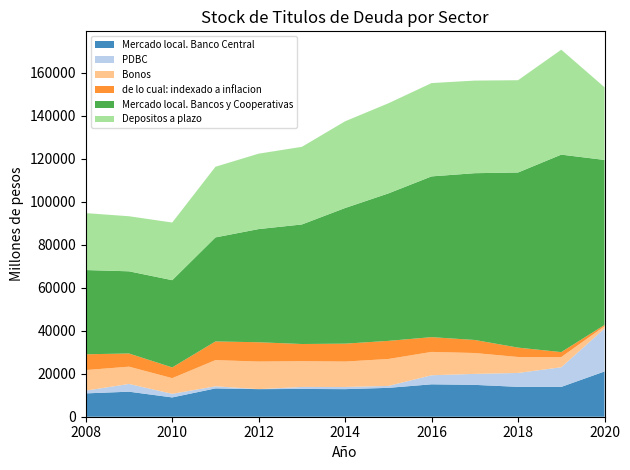

Reading right to left, extract all data points from this chart.

Mercado local. Banco Central: 21049	13879	13895	14818	15079	13431	12831	12923	12833	13170	8975	11645	10857
PDBC: 20000	9140	6472	5109	4215	900	1000	927	0	990	1678	3606	1284
Bonos: 1049	4739	7423	9709	10864	12531	11831	11996	12833	12180	7297	8039	9573
de lo cual: indexado a inflacion: 591	2307	4364	6070	6869	8431	8342	7983	8984	8687	4995	6132	7339
Mercado local. Bancos y Cooperativas: 76770	91870	81466	77594	74784	68593	63099	55619	52649	48394	40577	38233	39185
Depositos a plazo: 33832	48826	42936	43086	43418	41933	40354	36119	35095	32877	26822	25615	26494